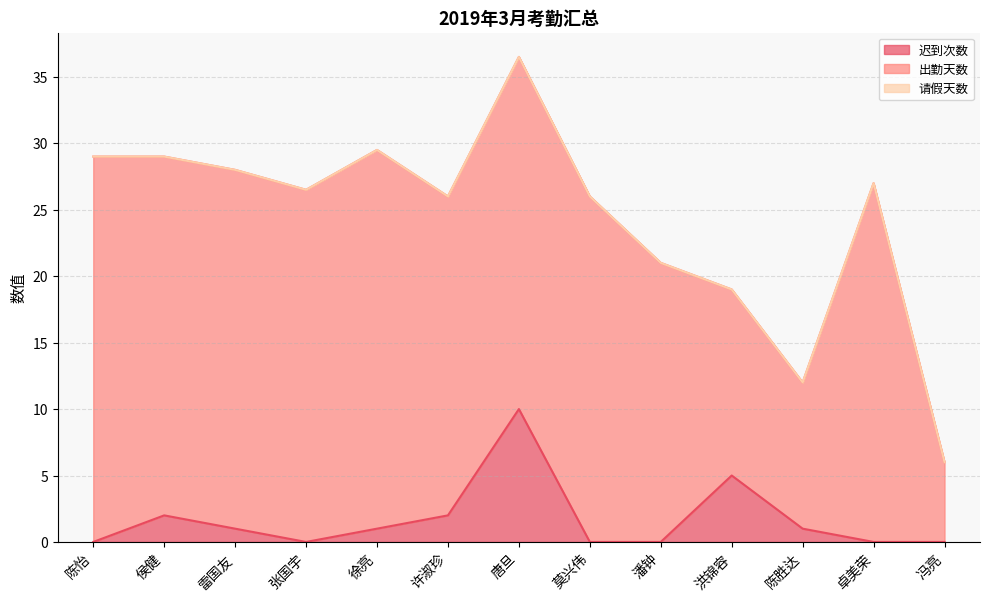

True or false: 请假天数 and 迟到次数 intersect in this chart.

False